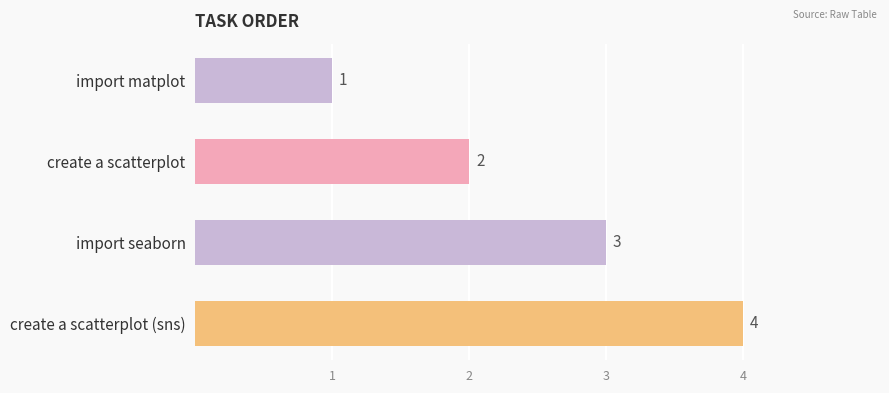

How many series are shown in this chart?

1